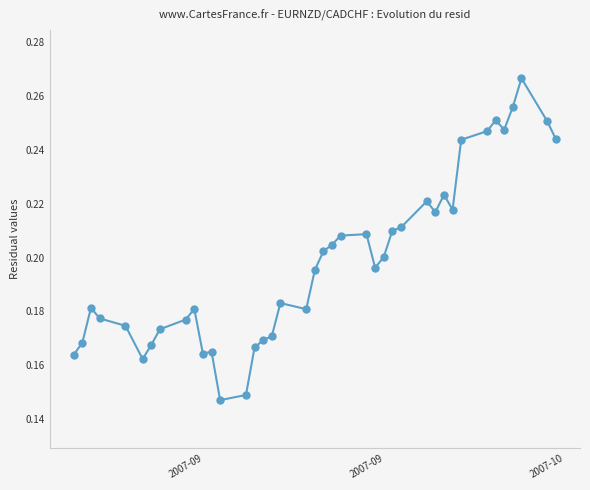

True or false: there are more than 0 points higher than both neighbors.

True